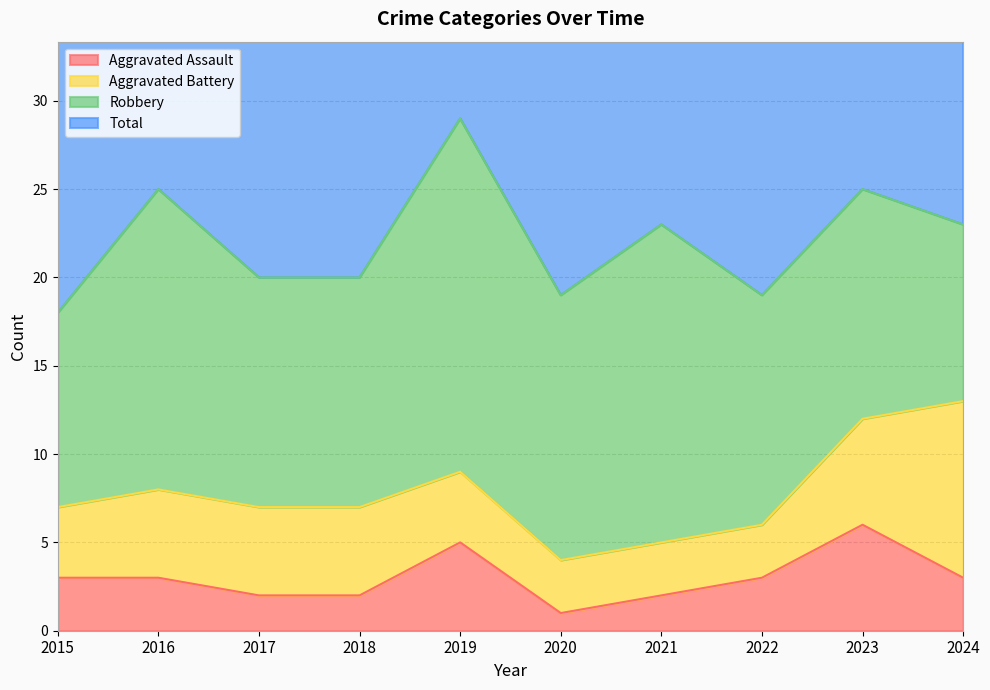

The value of Aggravated Assault at 2019 is 5. True or false?

True